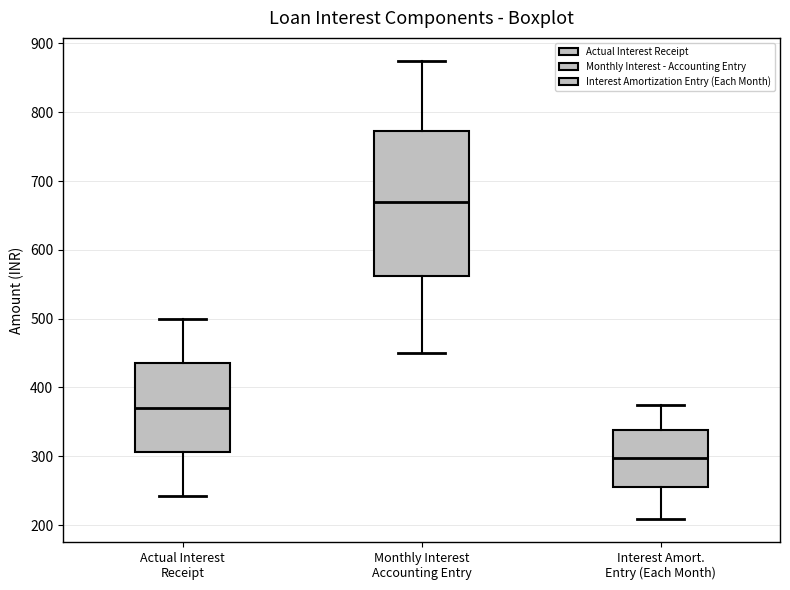

Which box has the highest median line?

Monthly Interest Accounting Entry